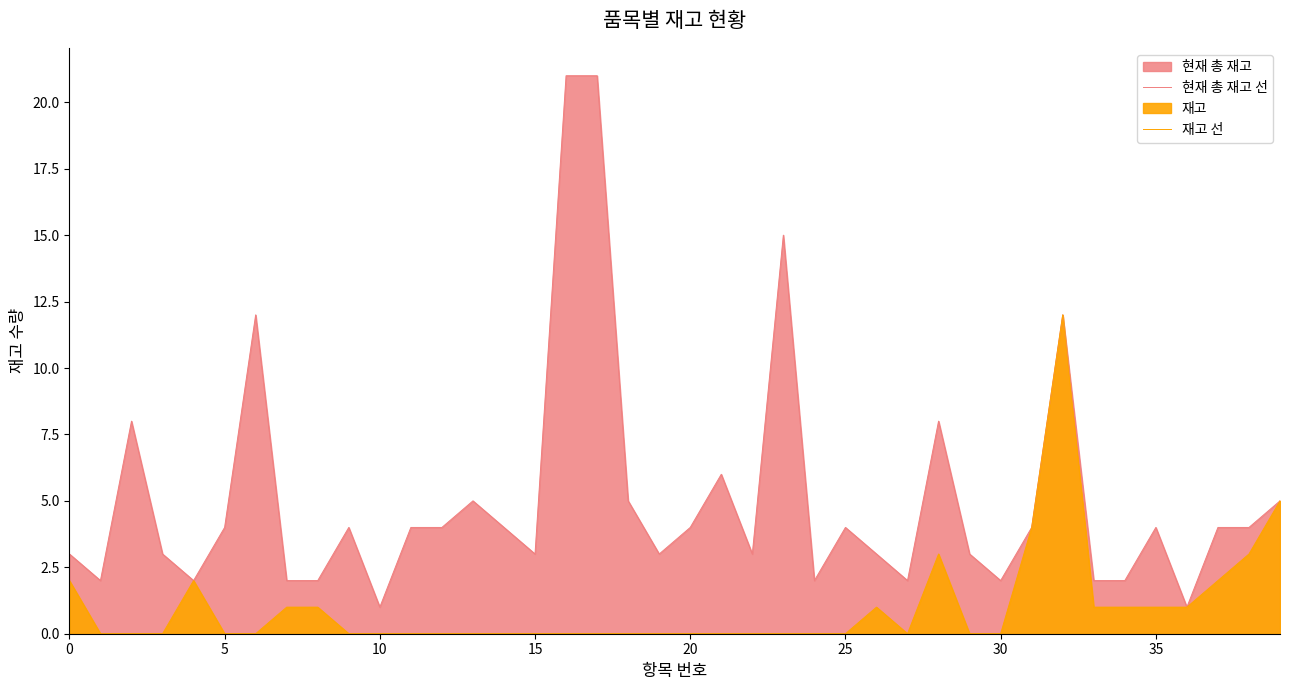

Reading left to right, what are all the values shown in this chart?

현재 총 재고 선: 3	2	8	3	2	4	12	2	2	4	1	4	4	5	4	3	21	21	5	3	4	6	3	15	2	4	3	2	8	3	2	4	12	2	2	4	1	4	4	5
재고 선: 2	0	0	0	2	0	0	1	1	0	0	0	0	0	0	0	0	0	0	0	0	0	0	0	0	0	1	0	3	0	0	4	12	1	1	1	1	2	3	5